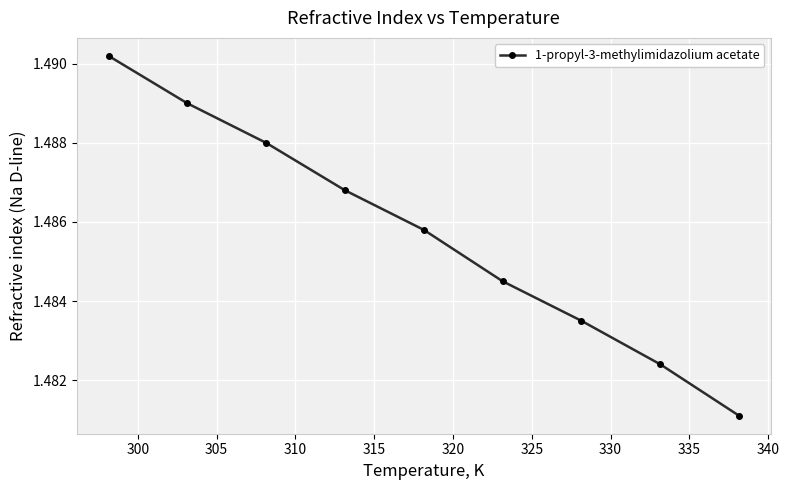

What is the sum of all values?

13.4